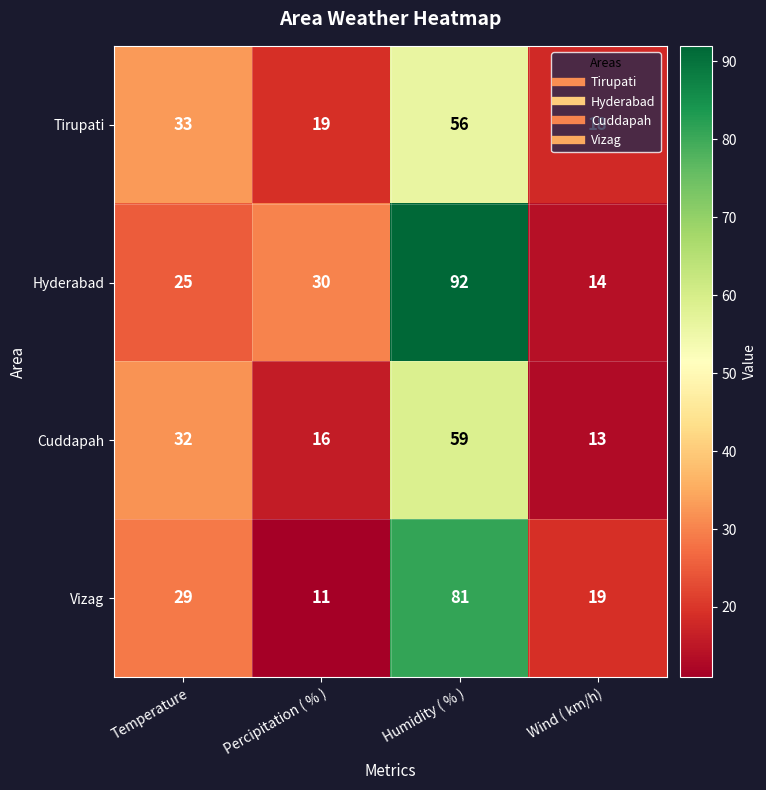

Between Humidity ( % ) and Wind ( km/h), which series saw the biggest shift?

Hyderabad